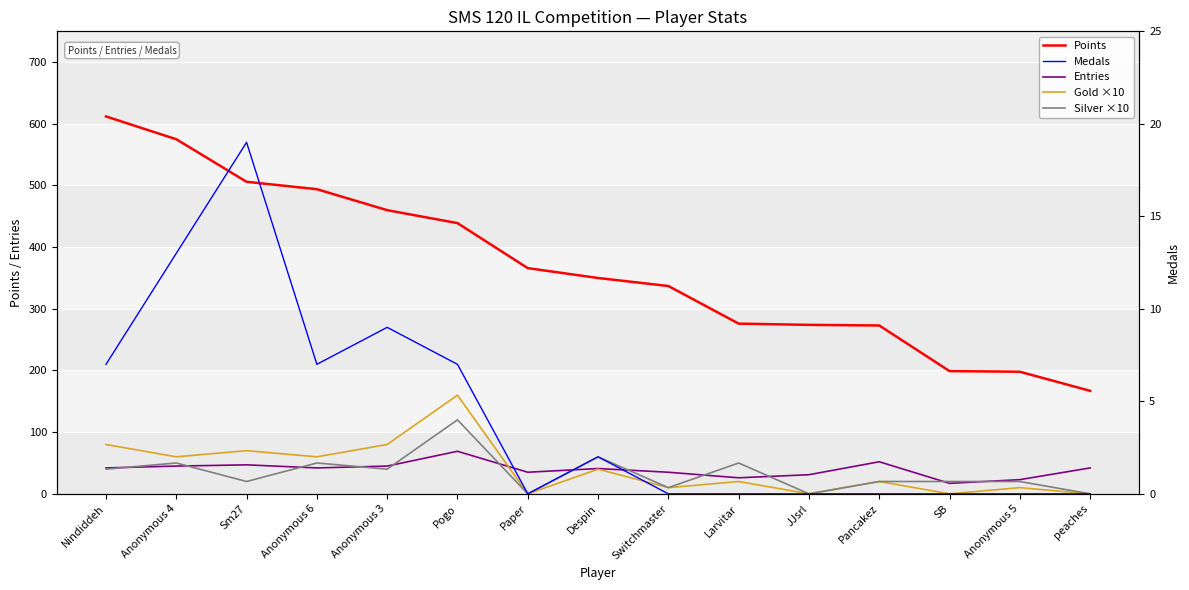

Rank the series at Sm27 from highest to lowest value.

Points, Gold ×10, Entries, Silver ×10, Medals